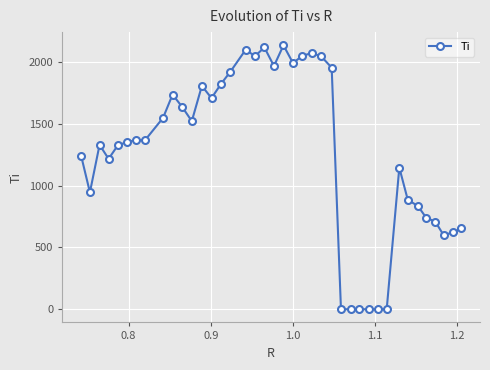

How many series are shown in this chart?

1